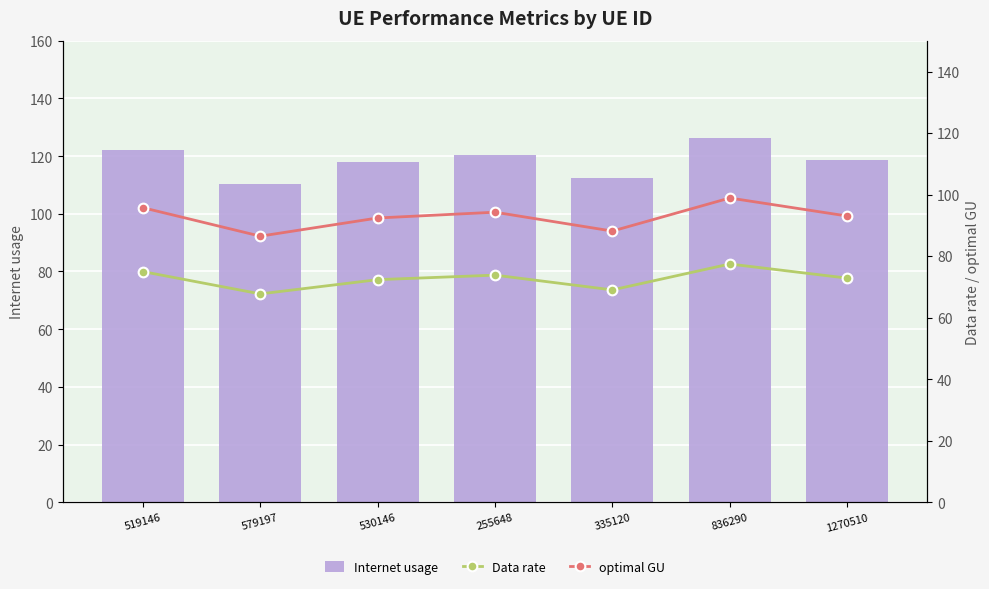

Reading left to right, transcribe all the data shown in this chart.

Internet usage: 519146=122.3	579197=110.4	530146=118.0	255648=120.4	335120=112.6	836290=126.3	1270510=118.8
Data rate: 519146=75.0	579197=67.7	530146=72.3	255648=73.8	335120=69.0	836290=77.4	1270510=72.8
optimal GU: 519146=95.7	579197=86.5	530146=92.4	255648=94.3	335120=88.1	836290=98.9	1270510=93.0